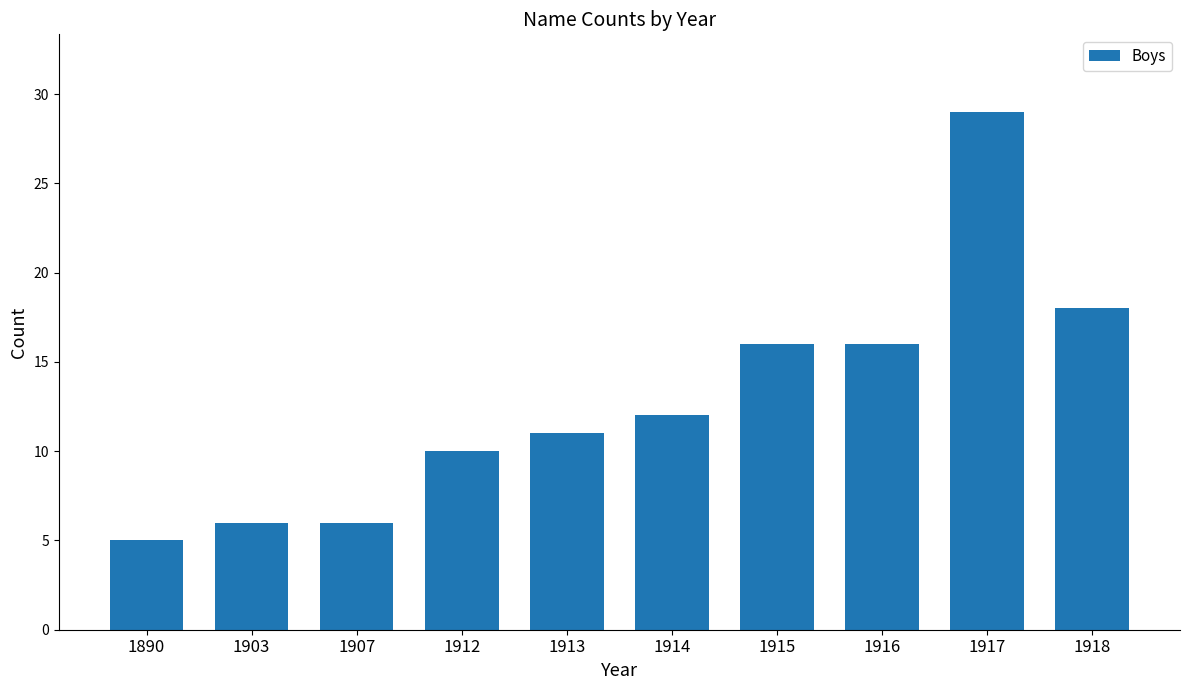

Reading left to right, extract all data points from this chart.

5	6	6	10	11	12	16	16	29	18